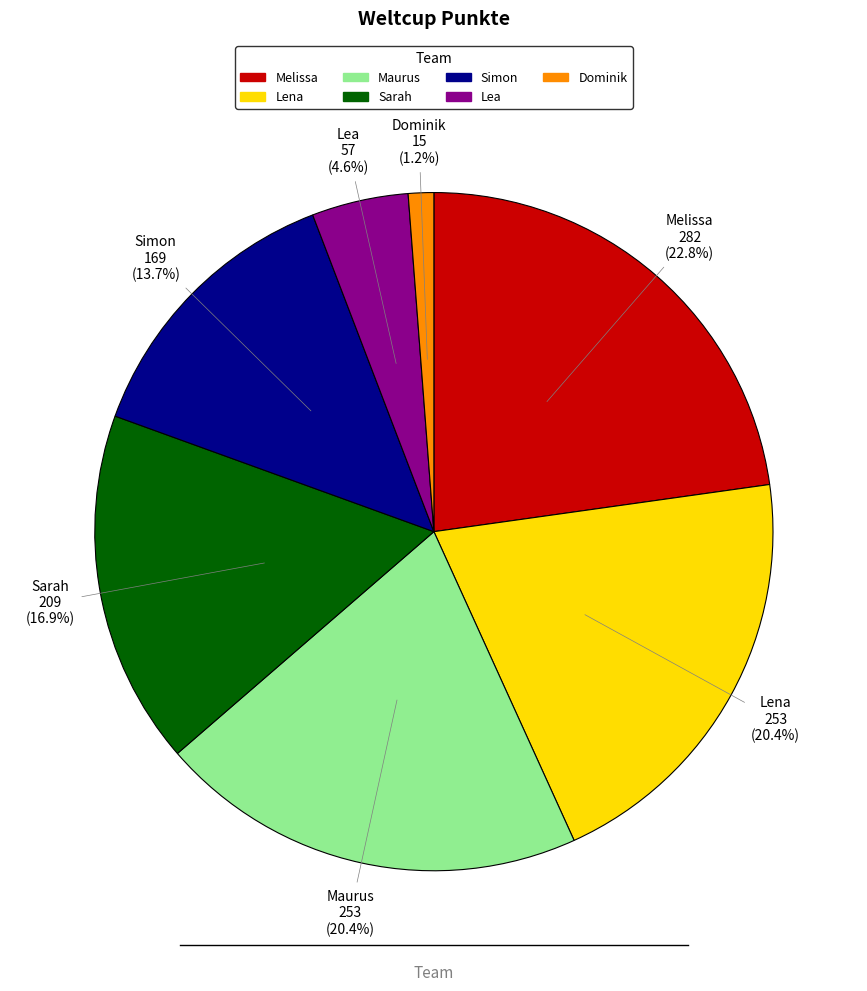

What percentage is the Lea slice, to the nearest percent?

5%